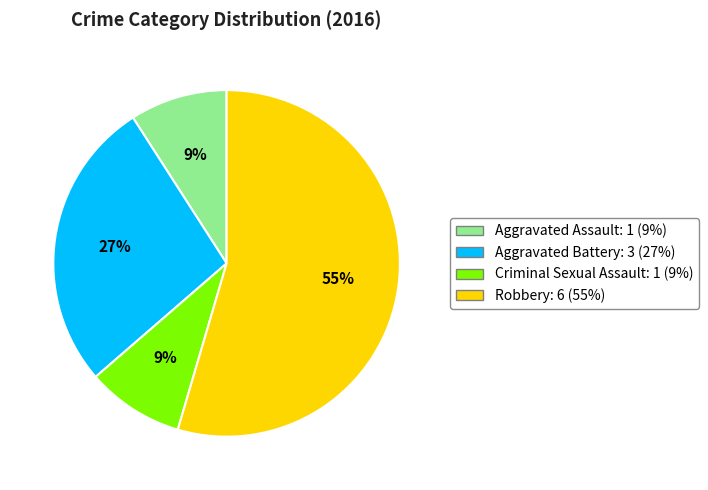

Does Criminal Sexual Assault account for over 50% of the chart?

No